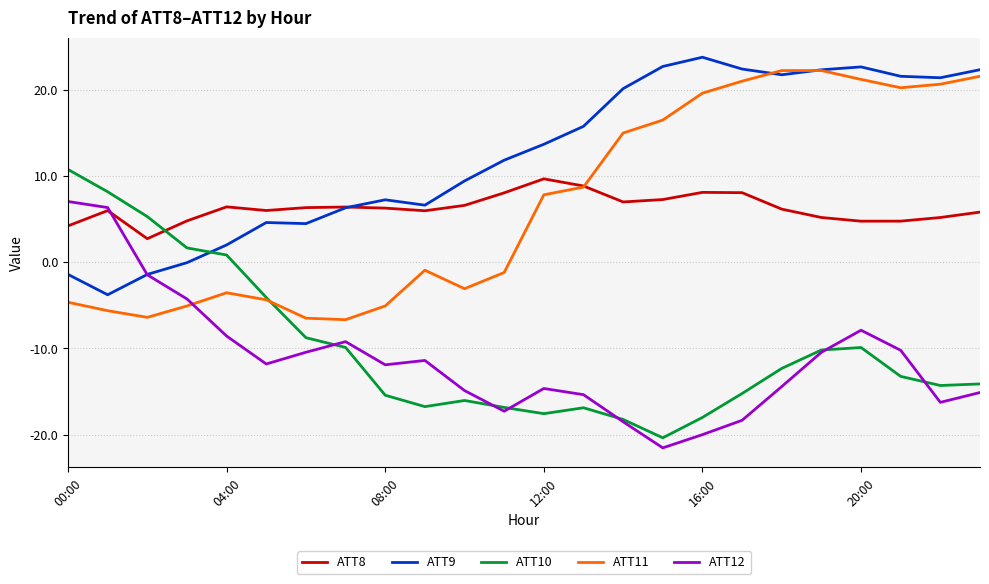

True or false: ATT11 and ATT12 intersect in this chart.

True